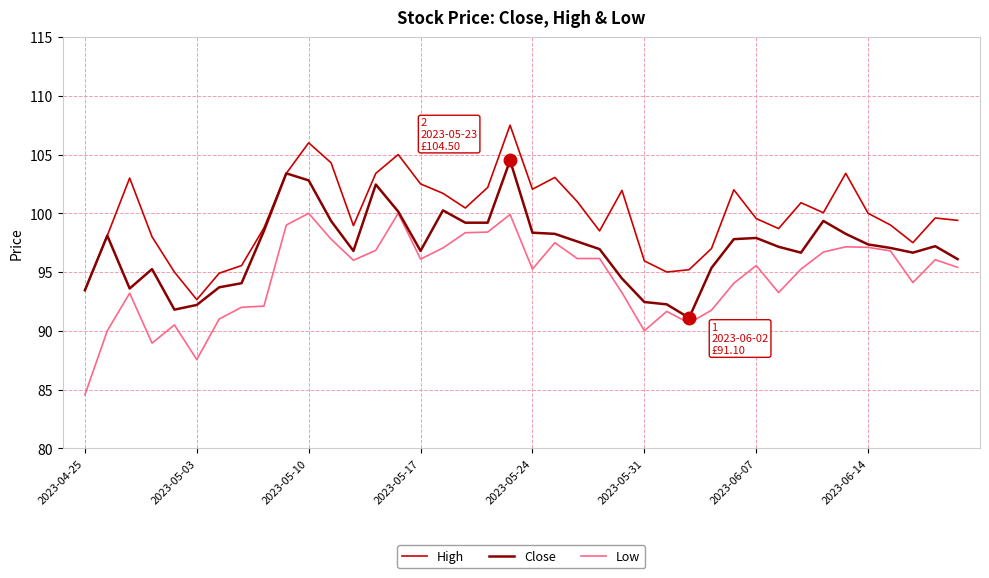

What is the highest value of the Low series?

100.0